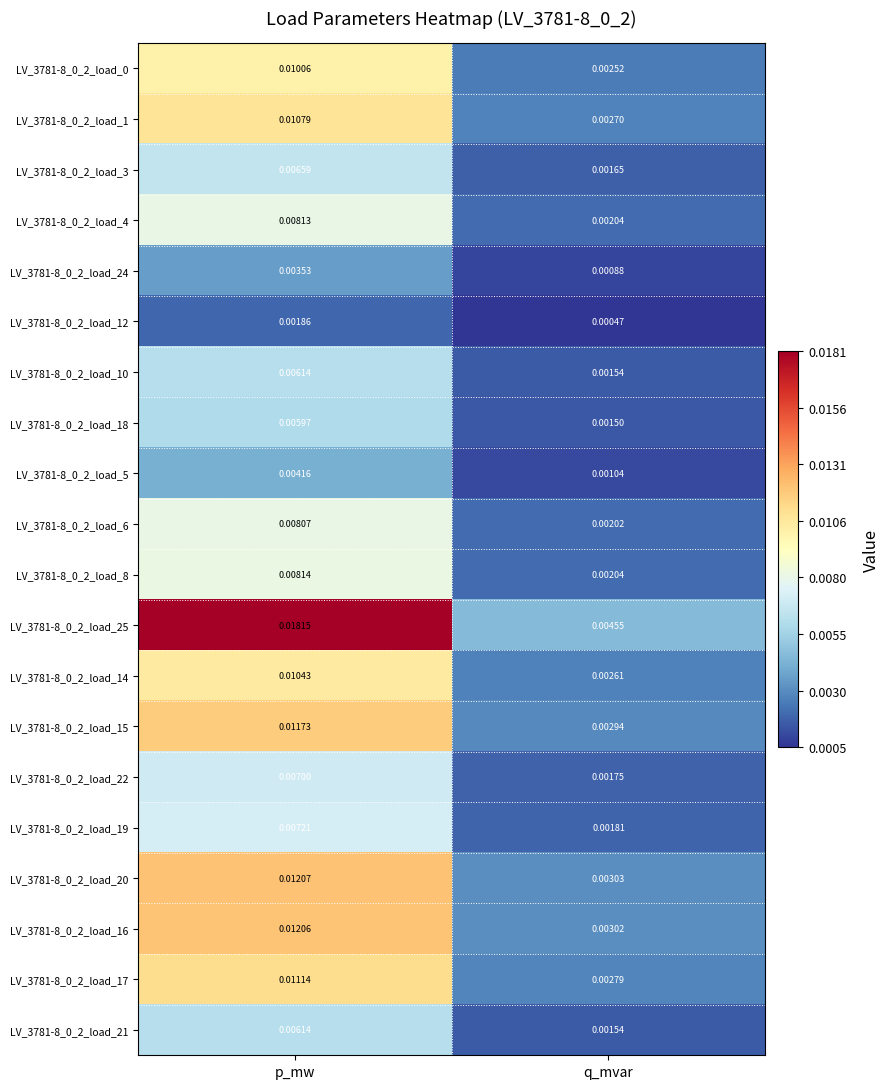

Which category has the highest value across all series?

p_mw